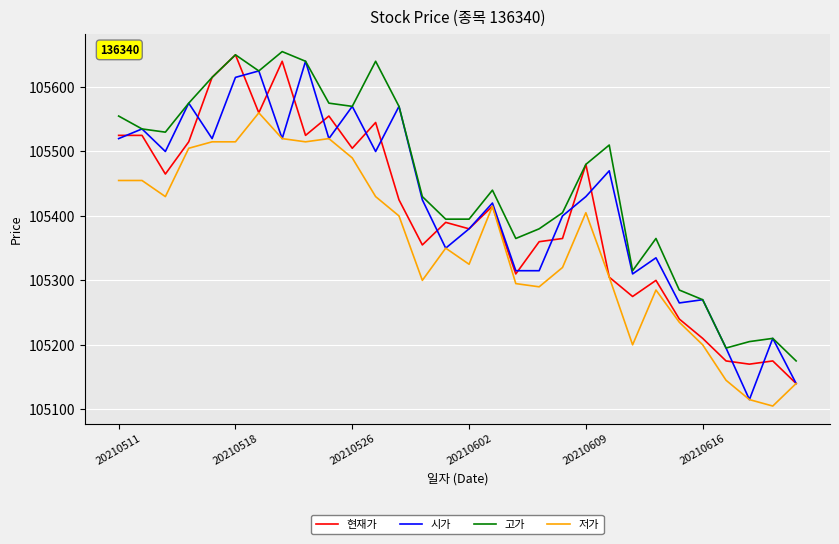

What is the maximum value for 고가?

105655